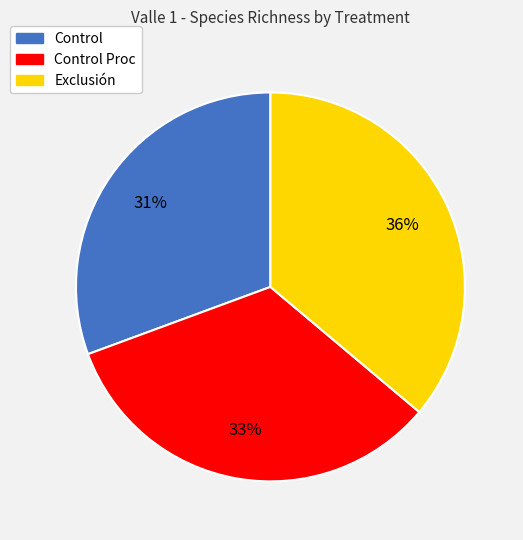

Does any single category account for the majority?

No